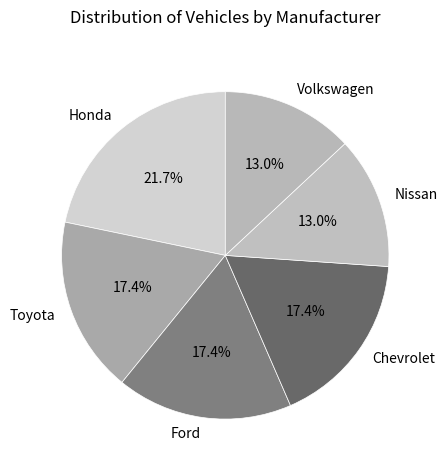

What percentage is NOT represented by Volkswagen?

87.0%